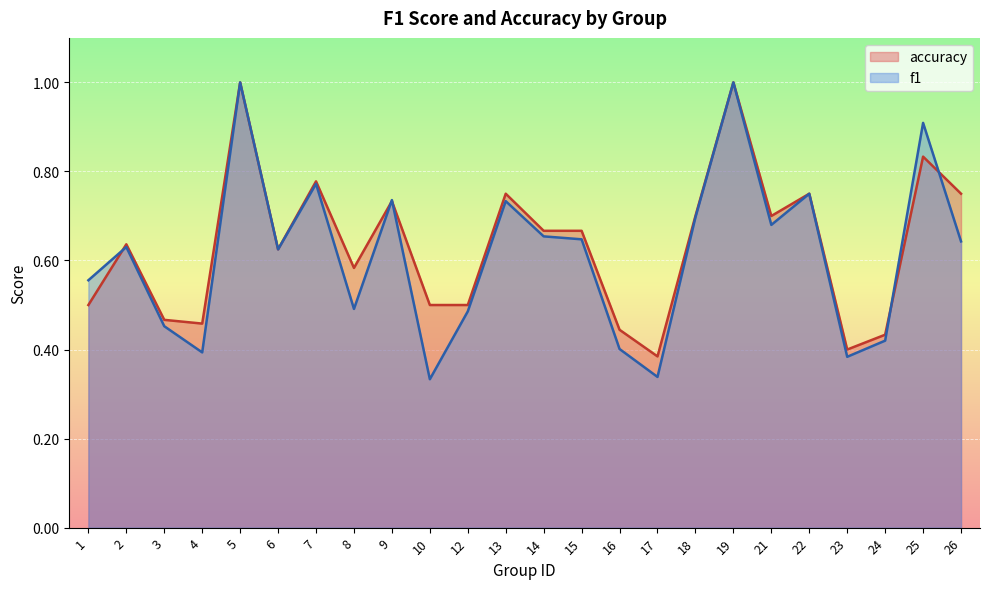

Is the value of accuracy at 3 greater than the value of f1 at 3?

Yes